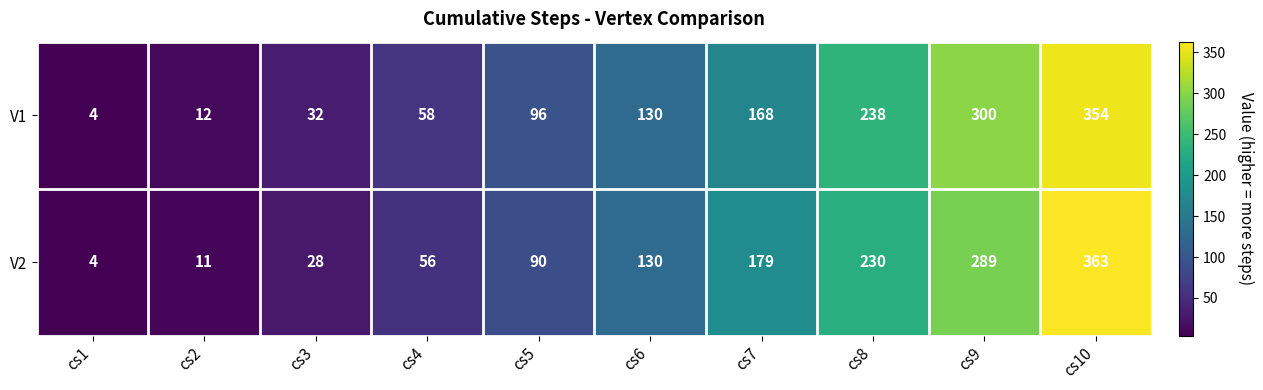

Count the number of data series in this chart.

2